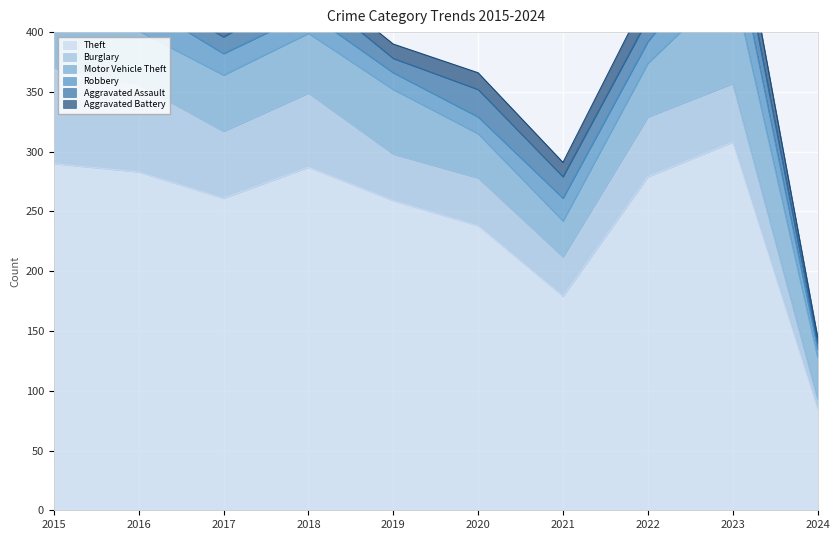

Which series has the largest total across all categories?

Theft